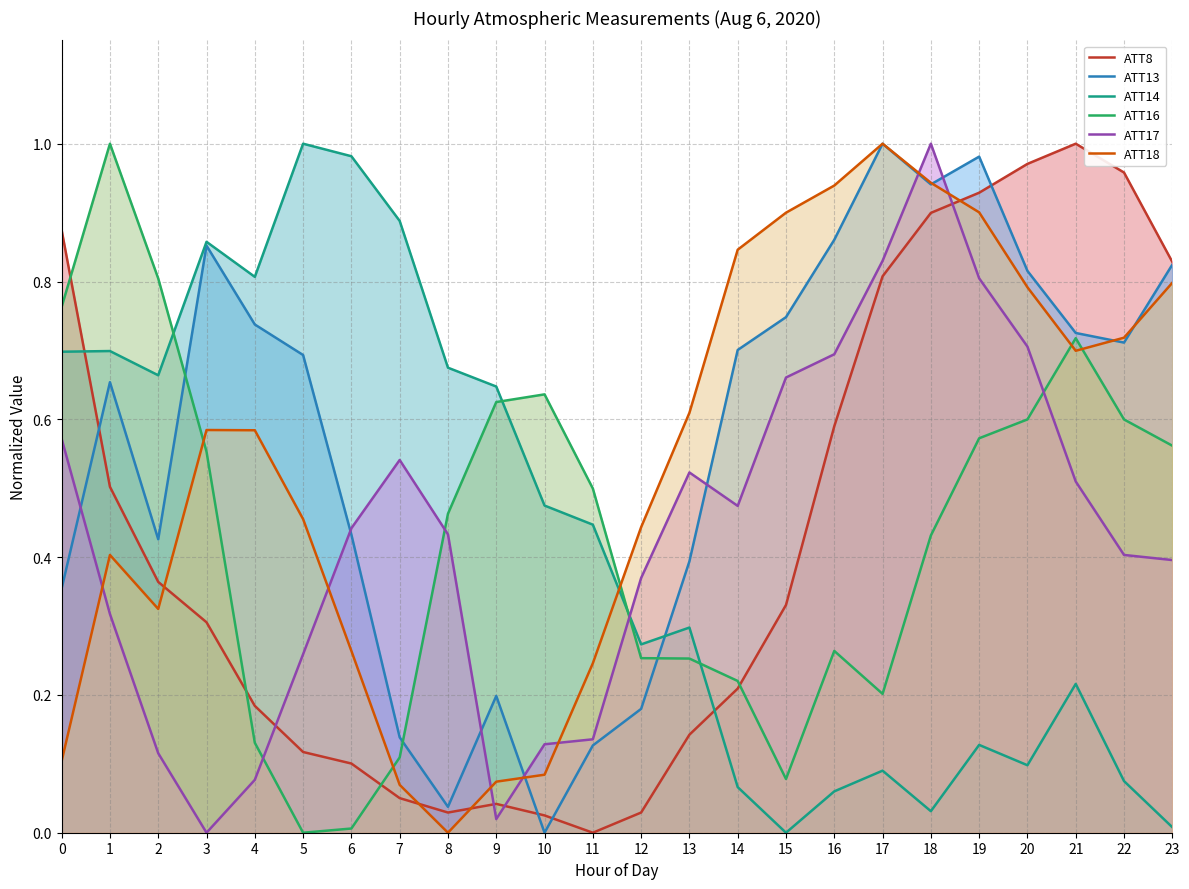

True or false: ATT14 has more than 1 points higher than both neighbors.

True